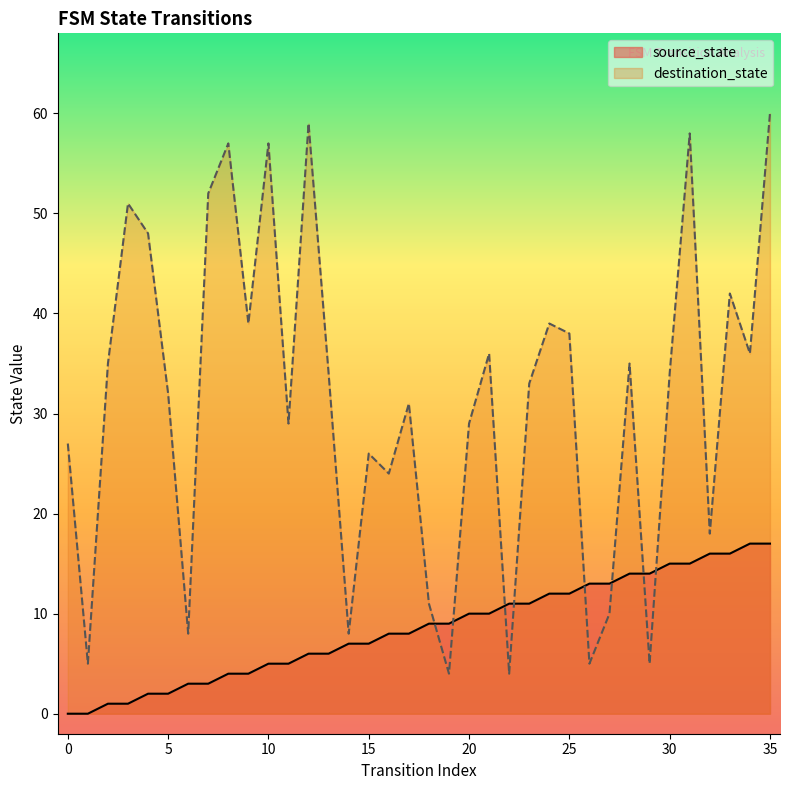

Between which two adjacent categories do destination_state and source_state first intersect?

18 and 19